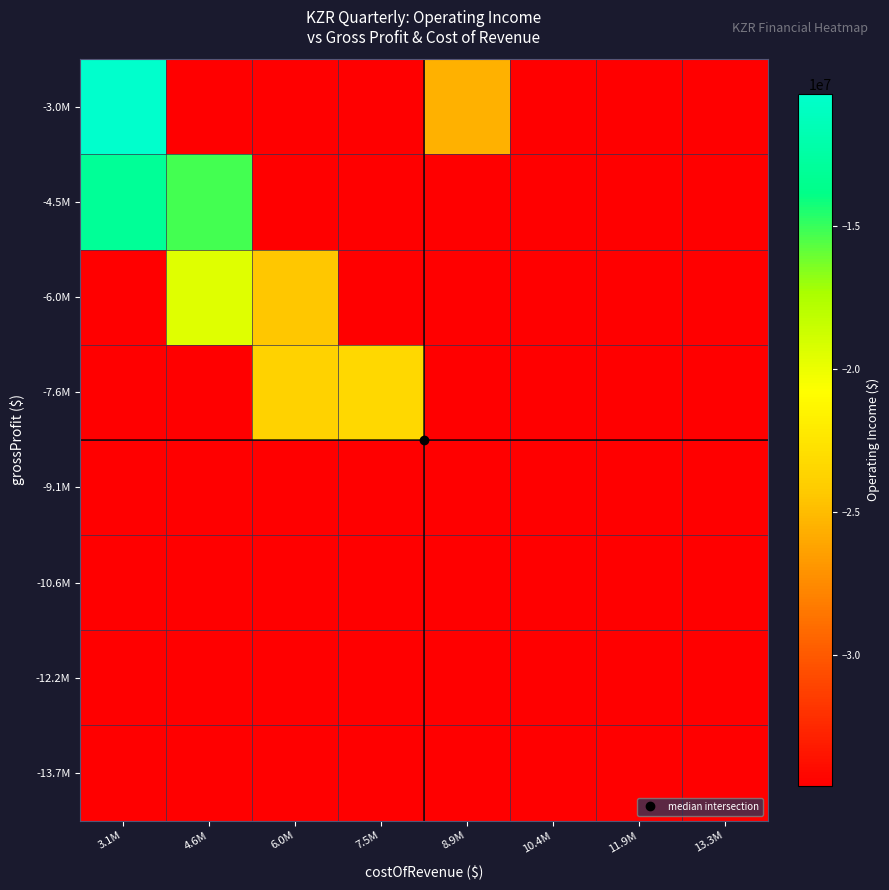

Reading right to left, what are all the values shown in this chart?

-13.7M: 13.3M=-34589000.0	11.9M=-34589000.0	10.4M=-34589000.0	8.9M=-34589000.0	7.5M=-34589000.0	6.0M=-34589000.0	4.6M=-34589000.0	3.1M=-34589000.0
-12.2M: 13.3M=-34589000.0	11.9M=-34589000.0	10.4M=-34589000.0	8.9M=-34589000.0	7.5M=-34589000.0	6.0M=-34589000.0	4.6M=-34589000.0	3.1M=-34589000.0
-10.6M: 13.3M=-34589000.0	11.9M=-34589000.0	10.4M=-34589000.0	8.9M=-34589000.0	7.5M=-34589000.0	6.0M=-34589000.0	4.6M=-34589000.0	3.1M=-34589000.0
-9.1M: 13.3M=-34589000.0	11.9M=-34589000.0	10.4M=-34589000.0	8.9M=-34589000.0	7.5M=-34589000.0	6.0M=-34589000.0	4.6M=-34589000.0	3.1M=-34589000.0
-7.6M: 13.3M=-34589000.0	11.9M=-34589000.0	10.4M=-34589000.0	8.9M=-34589000.0	7.5M=-23383000.0	6.0M=-23711000.0	4.6M=-34589000.0	3.1M=-34589000.0
-6.0M: 13.3M=-34589000.0	11.9M=-34589000.0	10.4M=-34589000.0	8.9M=-34589000.0	7.5M=-34589000.0	6.0M=-24418666.7	4.6M=-19480500.0	3.1M=-34589000.0
-4.5M: 13.3M=-34589000.0	11.9M=-34589000.0	10.4M=-34589000.0	8.9M=-34589000.0	7.5M=-34589000.0	6.0M=-34589000.0	4.6M=-15200750.0	3.1M=-13048000.0
-3.0M: 13.3M=-34589000.0	11.9M=-34589000.0	10.4M=-34589000.0	8.9M=-25527000.0	7.5M=-34589000.0	6.0M=-34589000.0	4.6M=-34589000.0	3.1M=-10366777.8